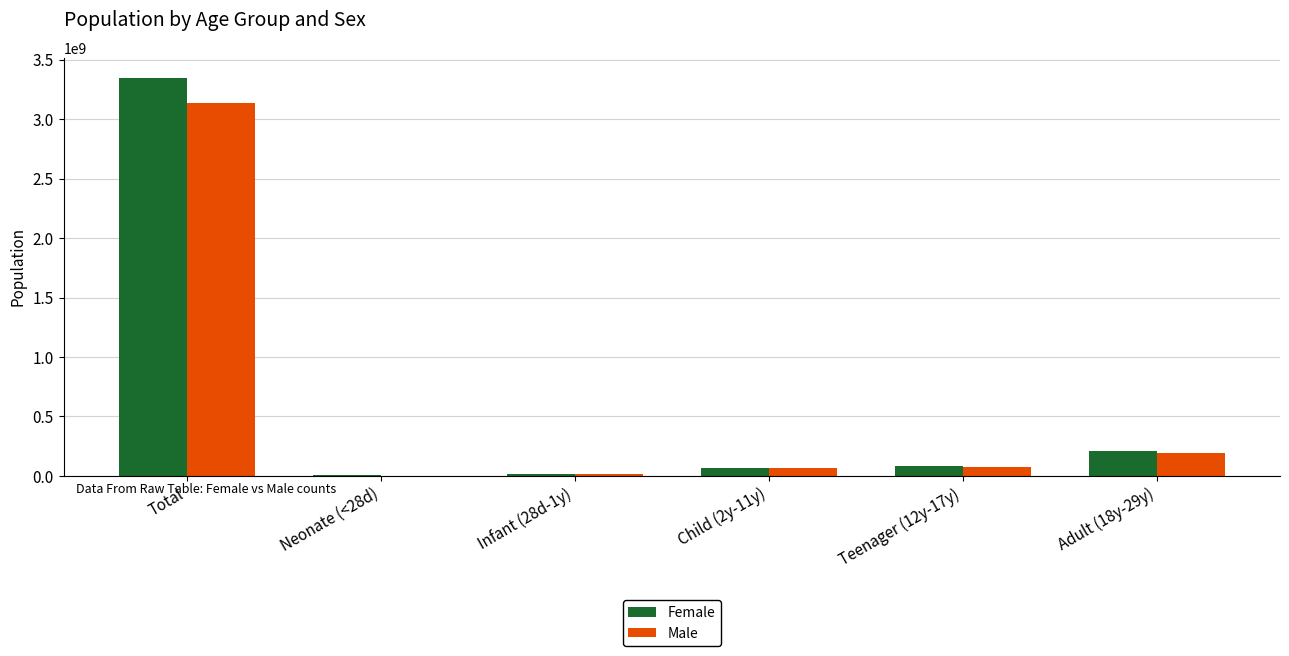

At which label does Female first exceed 83449890?

Total